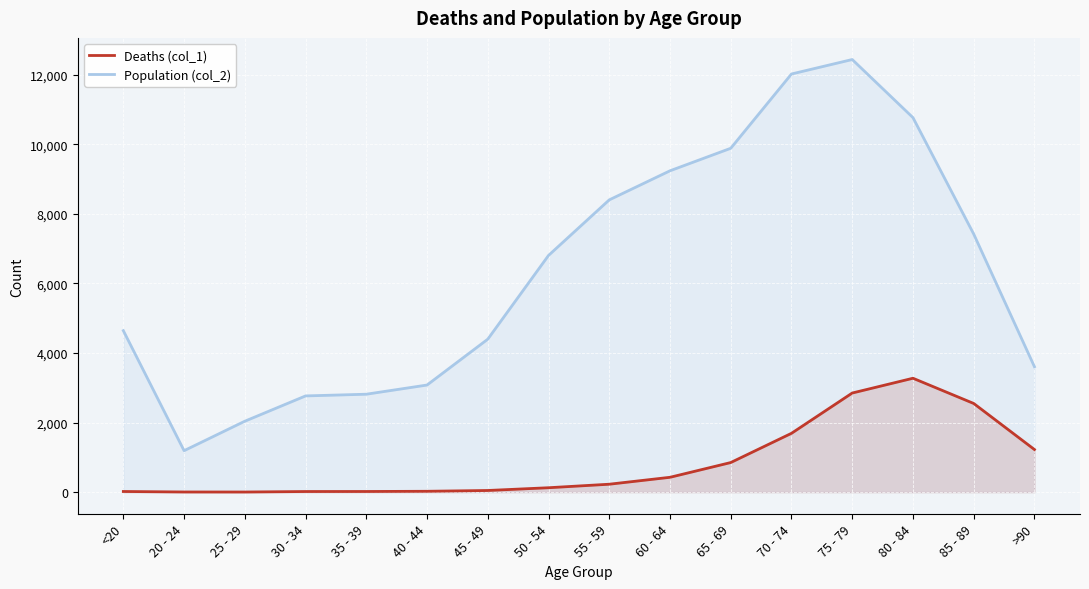

List the labels in order of Population (col_2) value, largest first.

75 - 79, 70 - 74, 80 - 84, 65 - 69, 60 - 64, 55 - 59, 85 - 89, 50 - 54, <20, 45 - 49, >90, 40 - 44, 35 - 39, 30 - 34, 25 - 29, 20 - 24